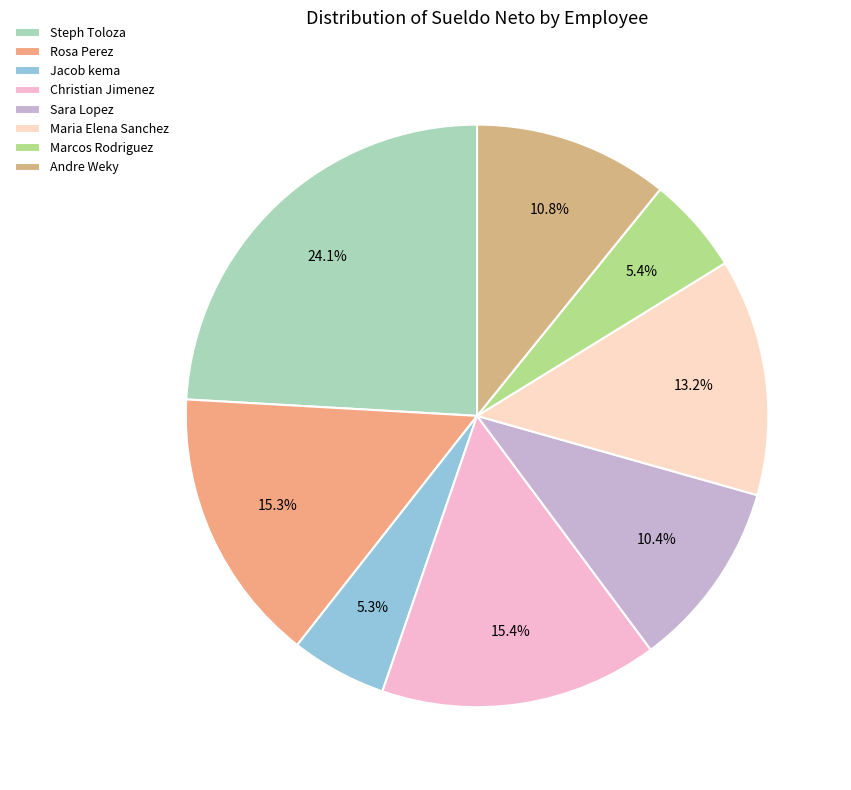

Is it true that Marcos Rodriguez is 14% of the pie?

False